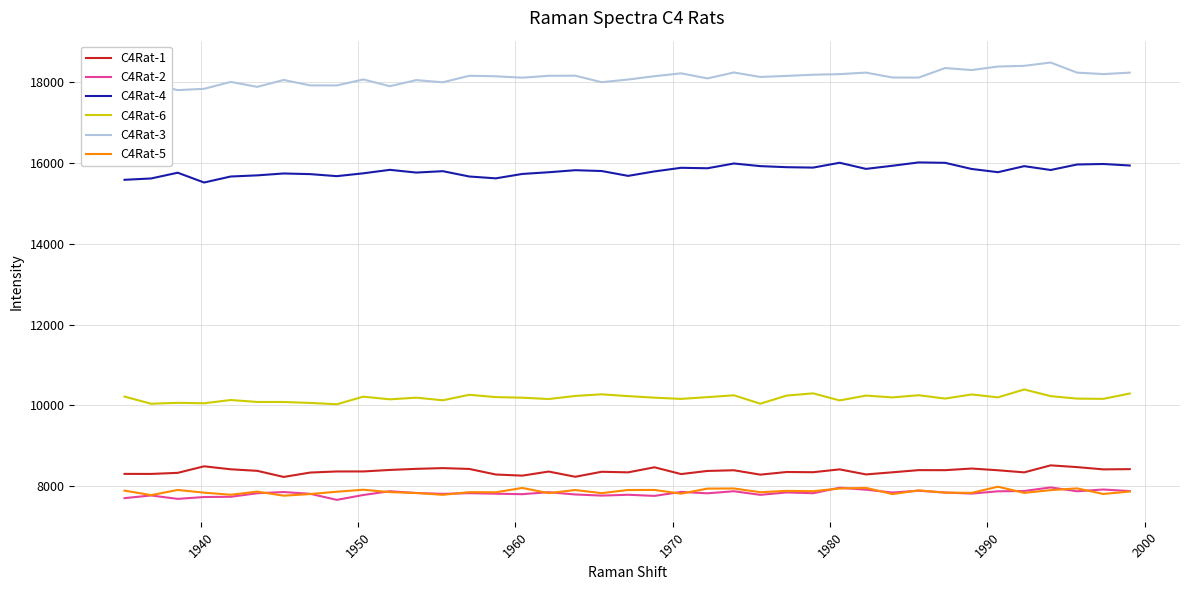

Which series has the largest total across all categories?

C4Rat-3